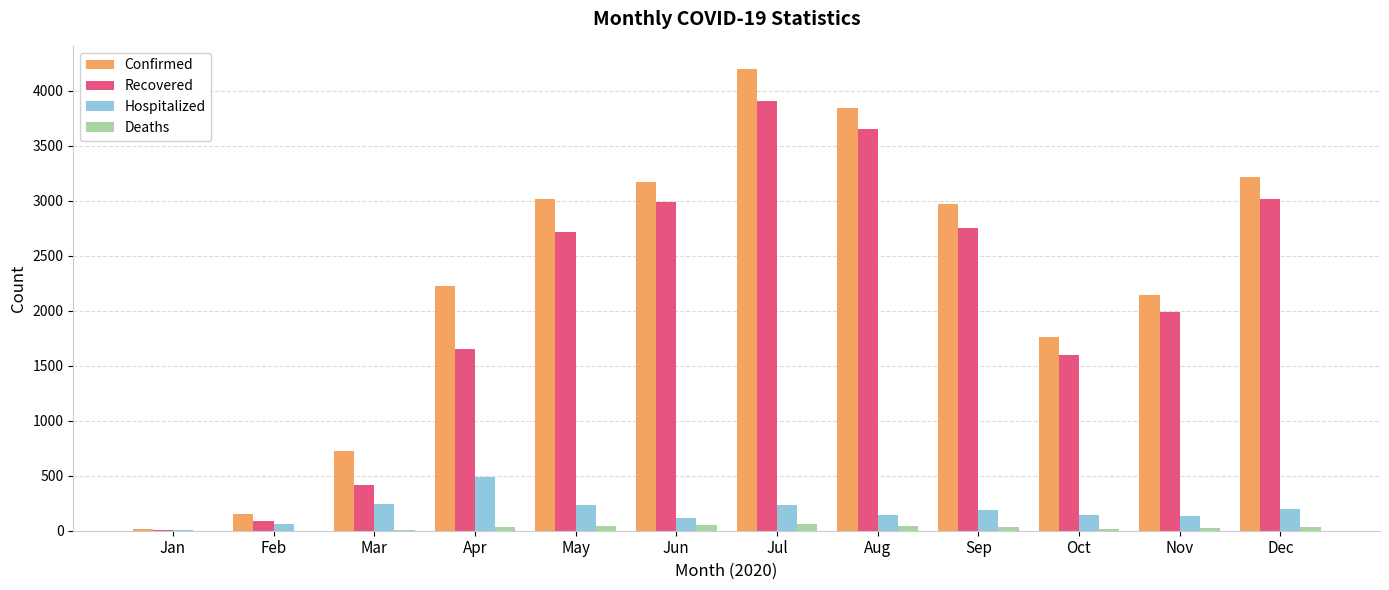

What is the sum of the Deaths values at Nov and Jul?

81